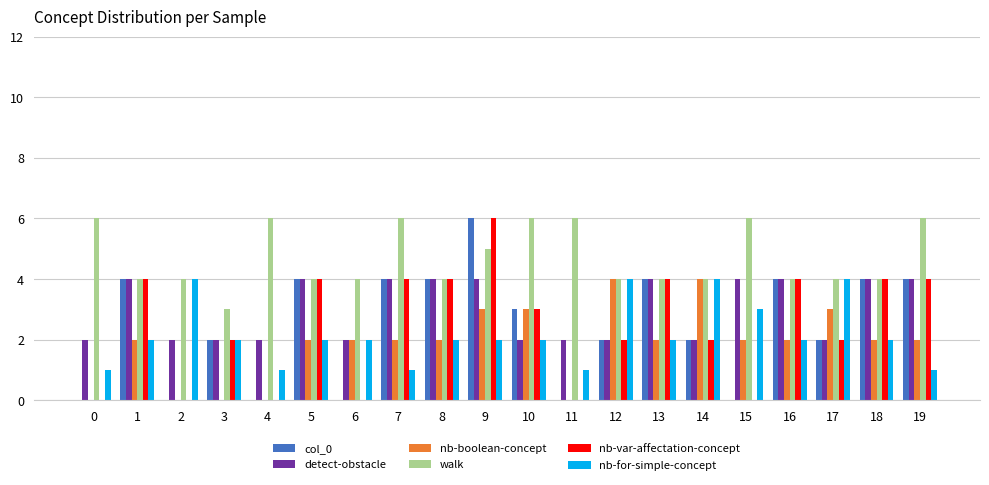

What is the average value of the nb-for-simple-concept series?

2